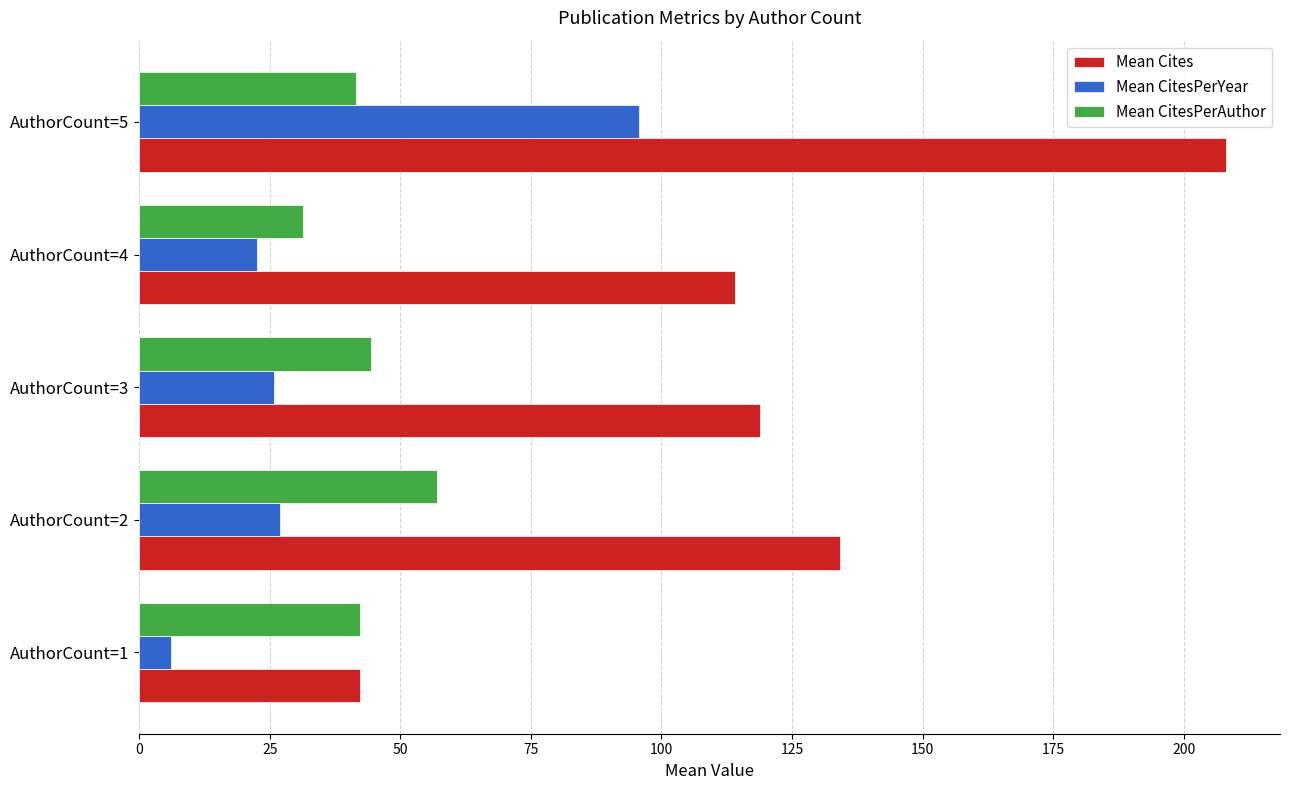

At which category is the sum across all series the highest?

AuthorCount=5